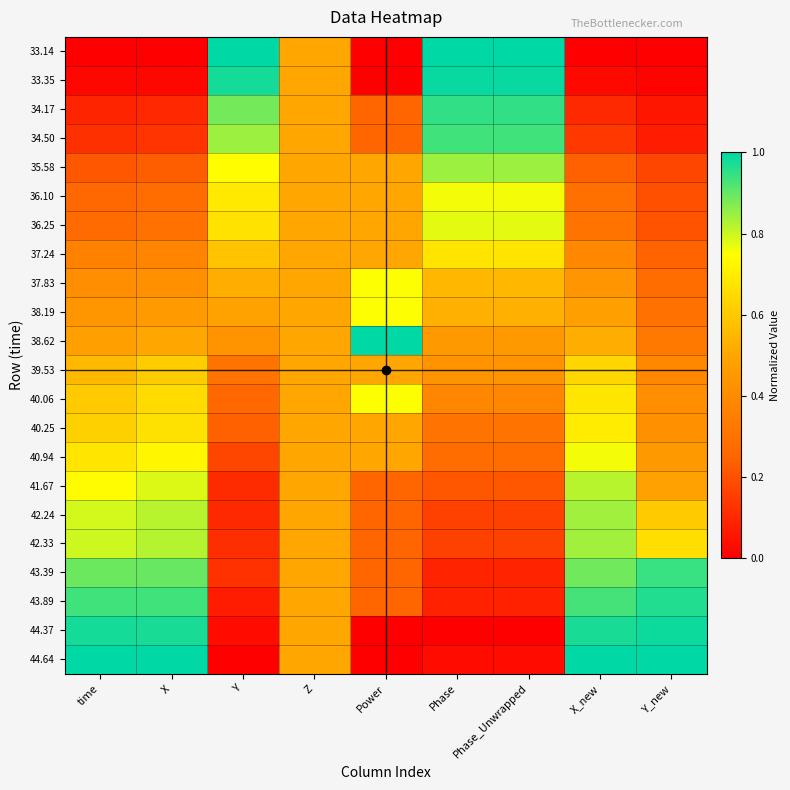

Reading left to right, what are all the values shown in this chart?

33.14: time=0.0	X=0.0	Y=1.0	Z=0.5	Power=0.0	Phase=1.0	Phase_Unwrapped=1.0	X_new=0.0	Y_new=0.0
33.35: time=0.0	X=0.0	Y=1.0	Z=0.5	Power=0.0	Phase=1.0	Phase_Unwrapped=1.0	X_new=0.0	Y_new=0.0
34.17: time=0.1	X=0.1	Y=0.9	Z=0.5	Power=0.2	Phase=1.0	Phase_Unwrapped=1.0	X_new=0.1	Y_new=0.1
34.50: time=0.1	X=0.1	Y=0.8	Z=0.5	Power=0.2	Phase=0.9	Phase_Unwrapped=0.9	X_new=0.1	Y_new=0.1
35.58: time=0.2	X=0.2	Y=0.7	Z=0.5	Power=0.5	Phase=0.8	Phase_Unwrapped=0.8	X_new=0.2	Y_new=0.2
36.10: time=0.3	X=0.3	Y=0.7	Z=0.5	Power=0.5	Phase=0.8	Phase_Unwrapped=0.8	X_new=0.3	Y_new=0.2
36.25: time=0.3	X=0.3	Y=0.7	Z=0.5	Power=0.5	Phase=0.8	Phase_Unwrapped=0.8	X_new=0.3	Y_new=0.2
37.24: time=0.4	X=0.4	Y=0.6	Z=0.5	Power=0.5	Phase=0.7	Phase_Unwrapped=0.7	X_new=0.4	Y_new=0.2
37.83: time=0.4	X=0.4	Y=0.5	Z=0.5	Power=0.8	Phase=0.5	Phase_Unwrapped=0.5	X_new=0.4	Y_new=0.3
38.19: time=0.4	X=0.5	Y=0.5	Z=0.5	Power=0.8	Phase=0.5	Phase_Unwrapped=0.5	X_new=0.5	Y_new=0.3
38.62: time=0.5	X=0.5	Y=0.4	Z=0.5	Power=1.0	Phase=0.5	Phase_Unwrapped=0.5	X_new=0.5	Y_new=0.3
39.53: time=0.6	X=0.6	Y=0.3	Z=0.5	Power=0.5	Phase=0.4	Phase_Unwrapped=0.4	X_new=0.6	Y_new=0.4
40.06: time=0.6	X=0.7	Y=0.3	Z=0.5	Power=0.8	Phase=0.4	Phase_Unwrapped=0.4	X_new=0.7	Y_new=0.4
40.25: time=0.6	X=0.7	Y=0.2	Z=0.5	Power=0.5	Phase=0.3	Phase_Unwrapped=0.3	X_new=0.7	Y_new=0.4
40.94: time=0.7	X=0.7	Y=0.2	Z=0.5	Power=0.5	Phase=0.3	Phase_Unwrapped=0.3	X_new=0.8	Y_new=0.5
41.67: time=0.7	X=0.8	Y=0.1	Z=0.5	Power=0.2	Phase=0.2	Phase_Unwrapped=0.2	X_new=0.8	Y_new=0.5
42.24: time=0.8	X=0.8	Y=0.1	Z=0.5	Power=0.2	Phase=0.2	Phase_Unwrapped=0.2	X_new=0.8	Y_new=0.6
42.33: time=0.8	X=0.8	Y=0.1	Z=0.5	Power=0.2	Phase=0.2	Phase_Unwrapped=0.2	X_new=0.8	Y_new=0.7
43.39: time=0.9	X=0.9	Y=0.1	Z=0.5	Power=0.2	Phase=0.1	Phase_Unwrapped=0.1	X_new=0.9	Y_new=0.9
43.89: time=0.9	X=0.9	Y=0.1	Z=0.5	Power=0.2	Phase=0.1	Phase_Unwrapped=0.1	X_new=0.9	Y_new=1.0
44.37: time=1.0	X=1.0	Y=0.0	Z=0.5	Power=0.0	Phase=0.0	Phase_Unwrapped=0.0	X_new=1.0	Y_new=1.0
44.64: time=1.0	X=1.0	Y=0.0	Z=0.5	Power=0.0	Phase=0.0	Phase_Unwrapped=0.0	X_new=1.0	Y_new=1.0